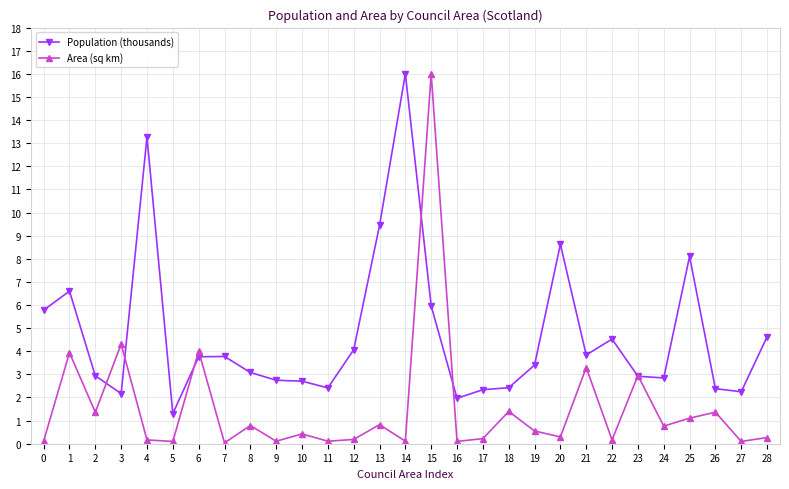

Where is the first local maximum for Population (thousands)?

1